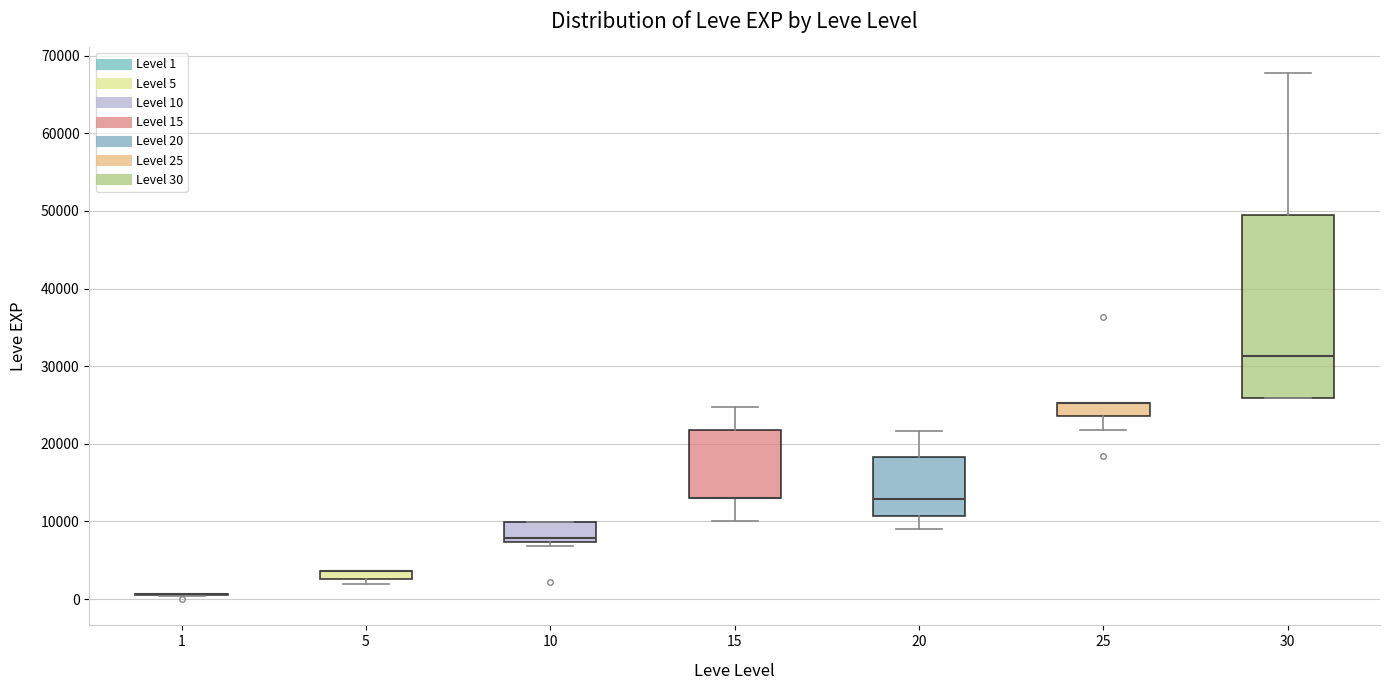

Where is the upper edge of the box at x = 30 on the y-axis? The values are not printed on the chart, so give them approximately, as read against the axis.

50000